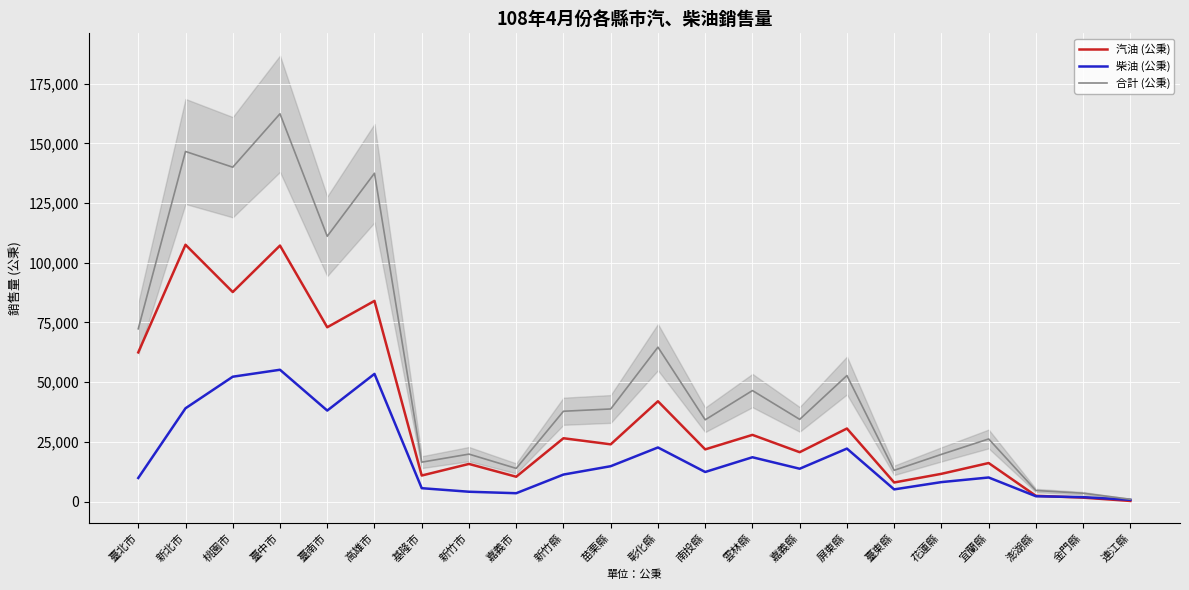

Reading left to right, list all the values displayed in this chart.

汽油 (公秉): 臺北市=62462	新北市=107530	桃園市=87726	臺中市=107185	臺南市=72978	高雄市=84019	基隆市=10898	新竹市=15752	嘉義市=10395	新竹縣=26511	苗栗縣=23965	彰化縣=41995	南投縣=21852	雲林縣=27920	嘉義縣=20671	屏東縣=30582	臺東縣=7986	花蓮縣=11609	宜蘭縣=16132	澎湖縣=2406	金門縣=1644	連江縣=251
柴油 (公秉): 臺北市=9873	新北市=39053	桃園市=52274	臺中市=55186	臺南市=38102	高雄市=53453	基隆市=5599	新竹市=4112	嘉義市=3495	新竹縣=11304	苗栗縣=14804	彰化縣=22648	南投縣=12382	雲林縣=18553	嘉義縣=13745	屏東縣=22181	臺東縣=5098	花蓮縣=8147	宜蘭縣=10078	澎湖縣=2227	金門縣=1845	連江縣=716
合計 (公秉): 臺北市=72335	新北市=146583	桃園市=140000	臺中市=162371	臺南市=111080	高雄市=137472	基隆市=16497	新竹市=19864	嘉義市=13890	新竹縣=37815	苗栗縣=38769	彰化縣=64643	南投縣=34234	雲林縣=46473	嘉義縣=34416	屏東縣=52763	臺東縣=13084	花蓮縣=19756	宜蘭縣=26210	澎湖縣=4633	金門縣=3489	連江縣=967